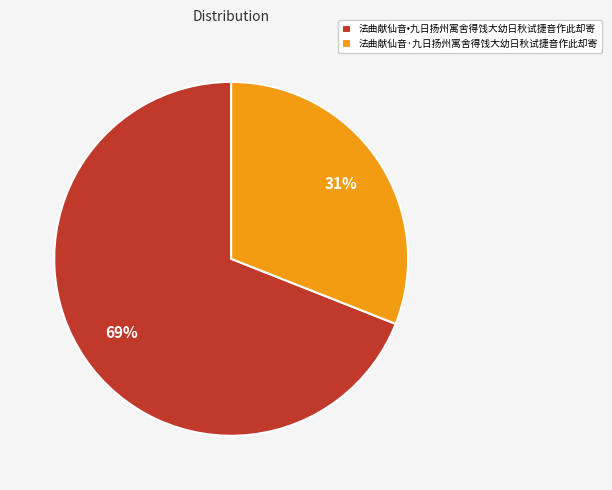

To the nearest percent, what percentage of the pie is 法曲献仙音•九日扬州寓舍得饯大幼日秋试捷音作此却寄?

69%